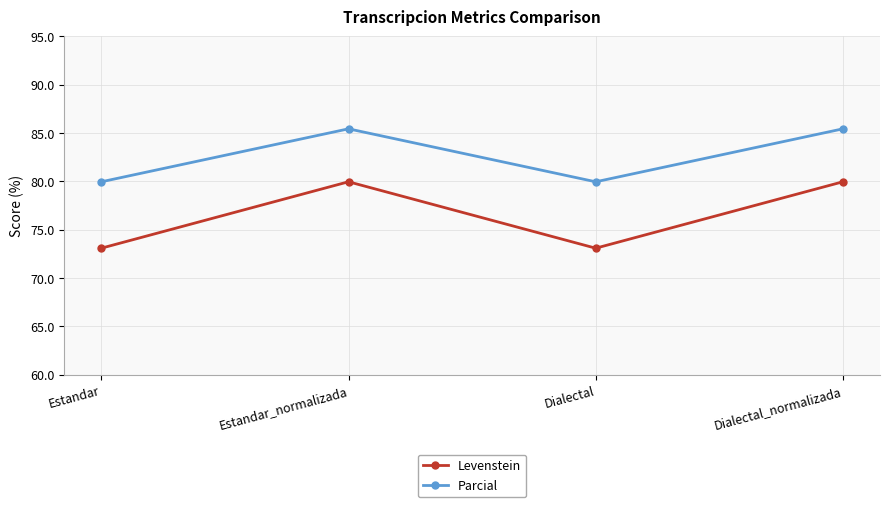

At which label does Parcial first exceed 85?

Estandar_normalizada